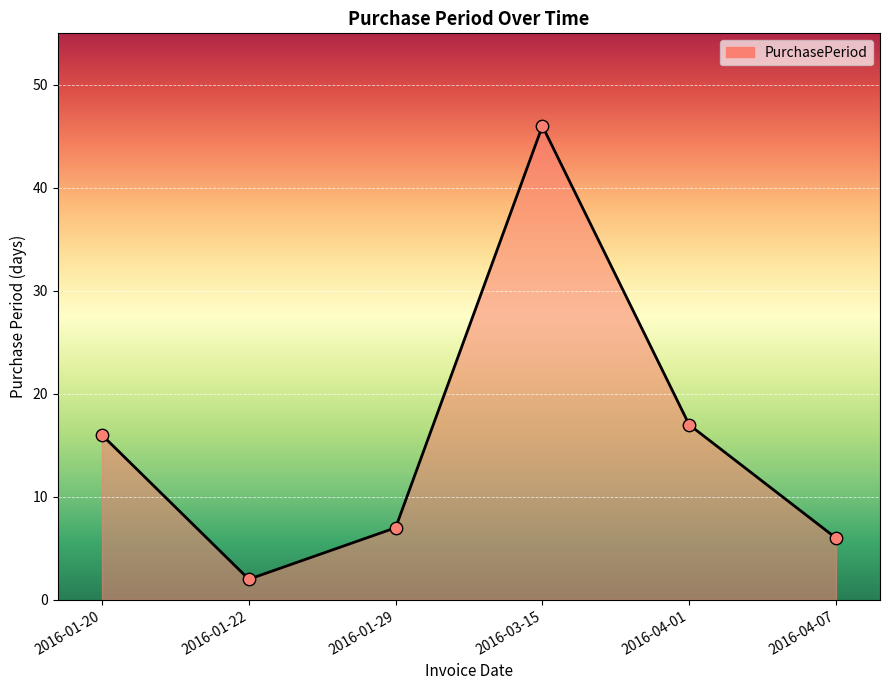

What is the change in value from 2016-01-22 to 2016-04-01?

+15